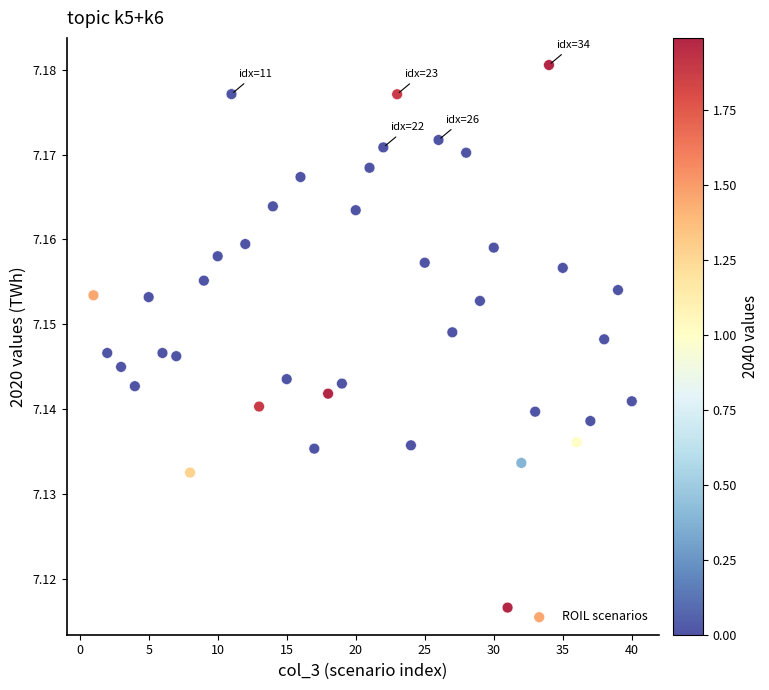

What is the range of X values (max minus min)?

39.0